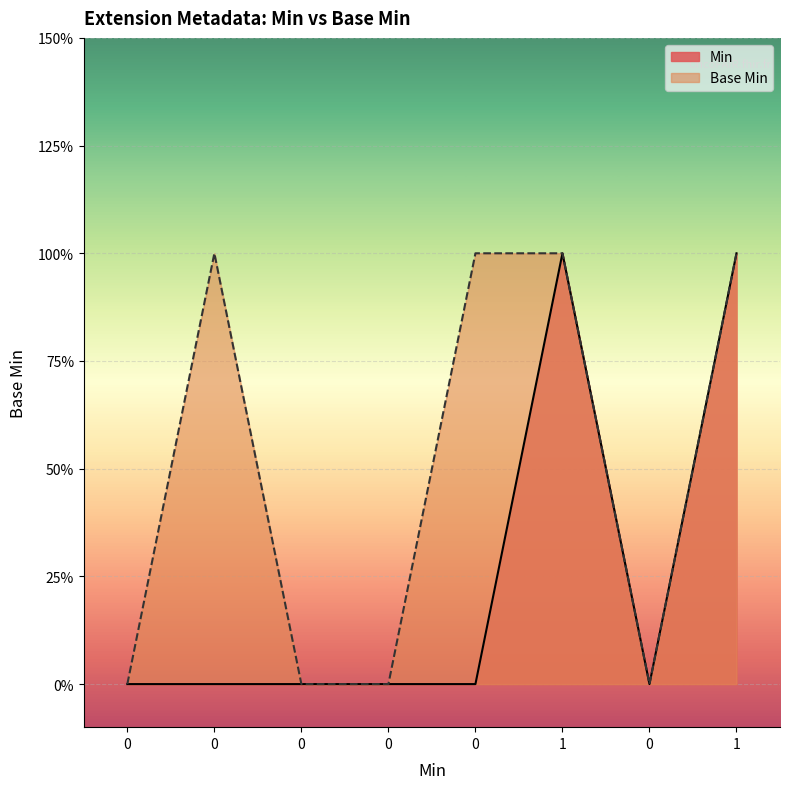

The value at 0 is 0. True or false?

True